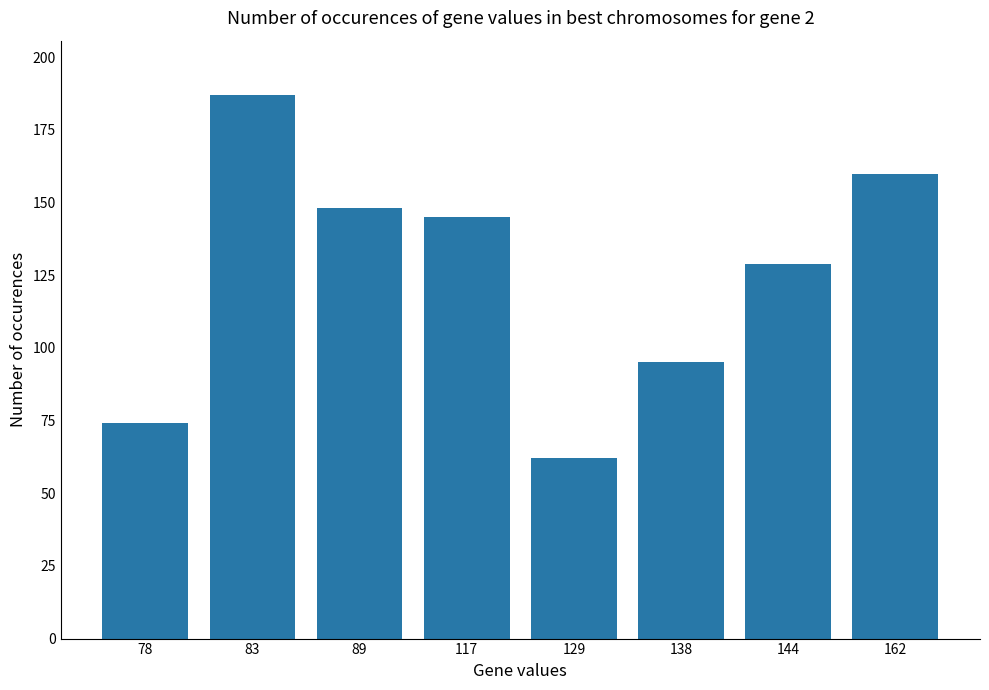

Which label corresponds to the largest value in the chart?

83